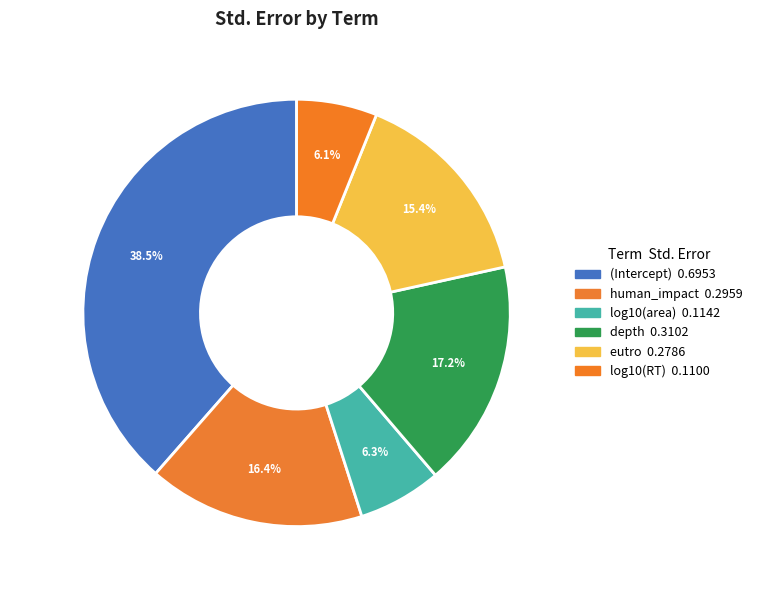

To the nearest percent, what is the average slice percentage?

17%